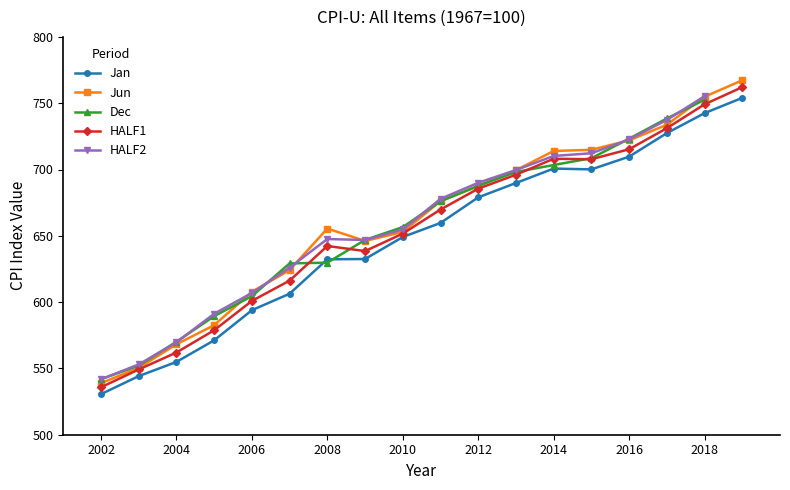

What is the sum of all HALF1 values?

11800.3